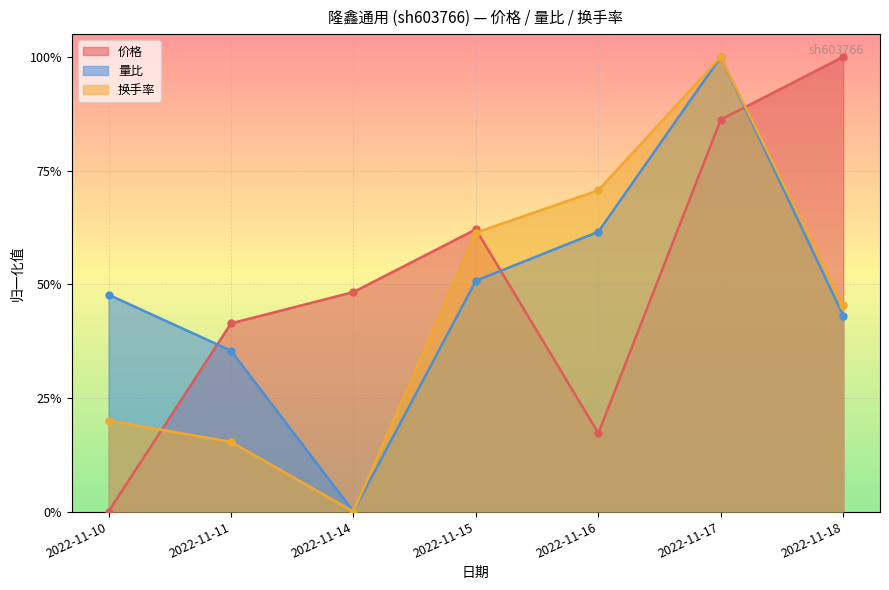

Is it true that 换手率 equals 0.6 at 2022-11-15?

True